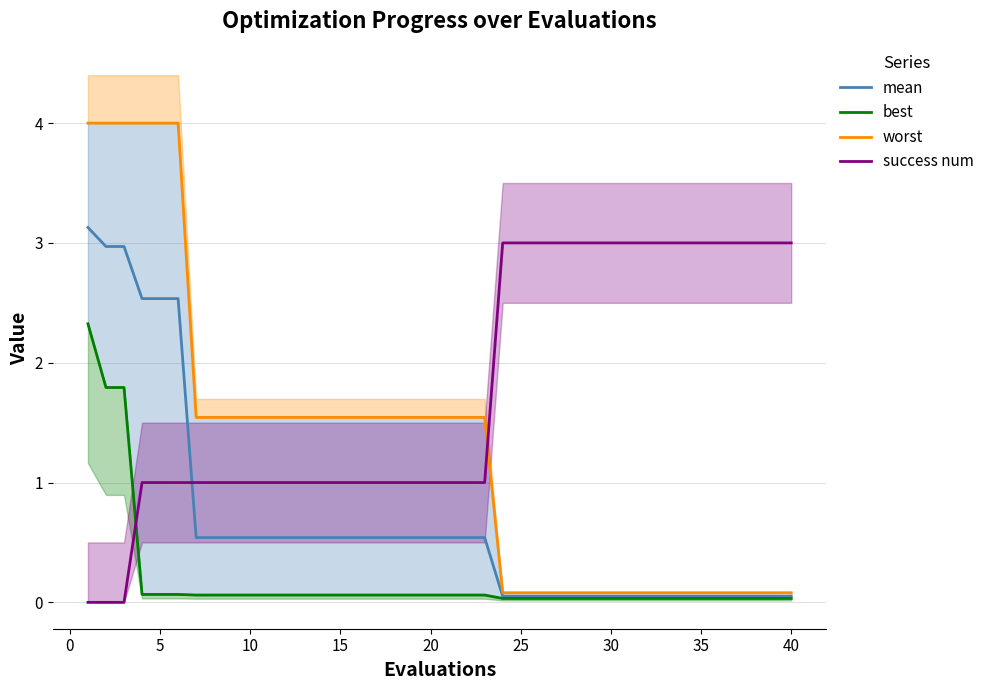

Reading right to left, extract all data points from this chart.

mean: 0.1	0.1	0.1	0.1	0.1	0.1	0.1	0.1	0.1	0.1	0.1	0.1	0.1	0.1	0.1	0.1	0.1	0.5	0.5	0.5	0.5	0.5	0.5	0.5	0.5	0.5	0.5	0.5	0.5	0.5	0.5	0.5	0.5	0.5	2.5	2.5	2.5	3.0	3.0	3.1
best: 0.0	0.0	0.0	0.0	0.0	0.0	0.0	0.0	0.0	0.0	0.0	0.0	0.0	0.0	0.0	0.0	0.0	0.1	0.1	0.1	0.1	0.1	0.1	0.1	0.1	0.1	0.1	0.1	0.1	0.1	0.1	0.1	0.1	0.1	0.1	0.1	0.1	1.8	1.8	2.3
worst: 0.1	0.1	0.1	0.1	0.1	0.1	0.1	0.1	0.1	0.1	0.1	0.1	0.1	0.1	0.1	0.1	0.1	1.5	1.5	1.5	1.5	1.5	1.5	1.5	1.5	1.5	1.5	1.5	1.5	1.5	1.5	1.5	1.5	1.5	4.0	4.0	4.0	4.0	4.0	4.0
success num: 3.0	3.0	3.0	3.0	3.0	3.0	3.0	3.0	3.0	3.0	3.0	3.0	3.0	3.0	3.0	3.0	3.0	1.0	1.0	1.0	1.0	1.0	1.0	1.0	1.0	1.0	1.0	1.0	1.0	1.0	1.0	1.0	1.0	1.0	1.0	1.0	1.0	0.0	0.0	0.0